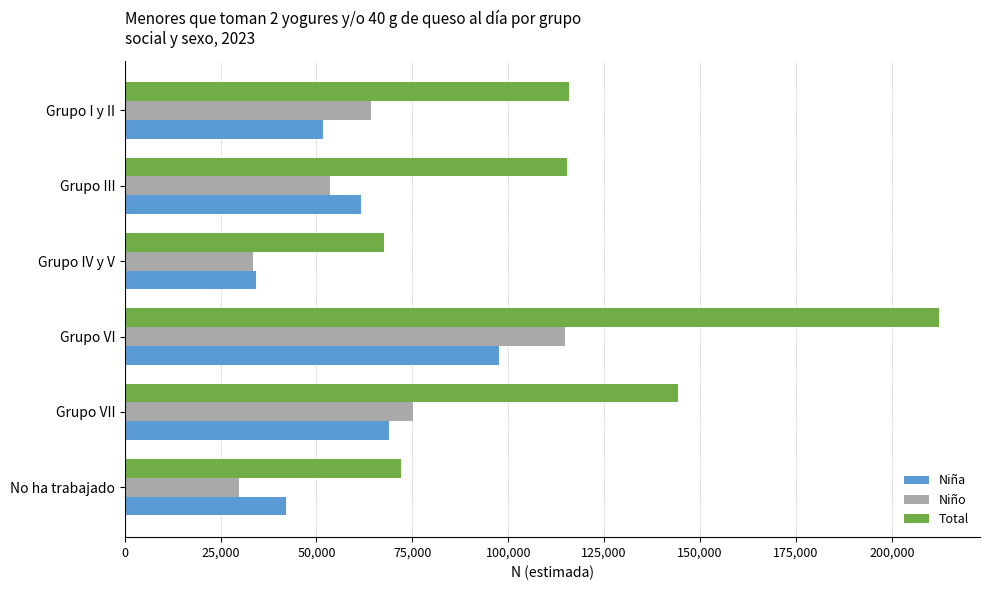

Which series has the widest spread of values?

Total